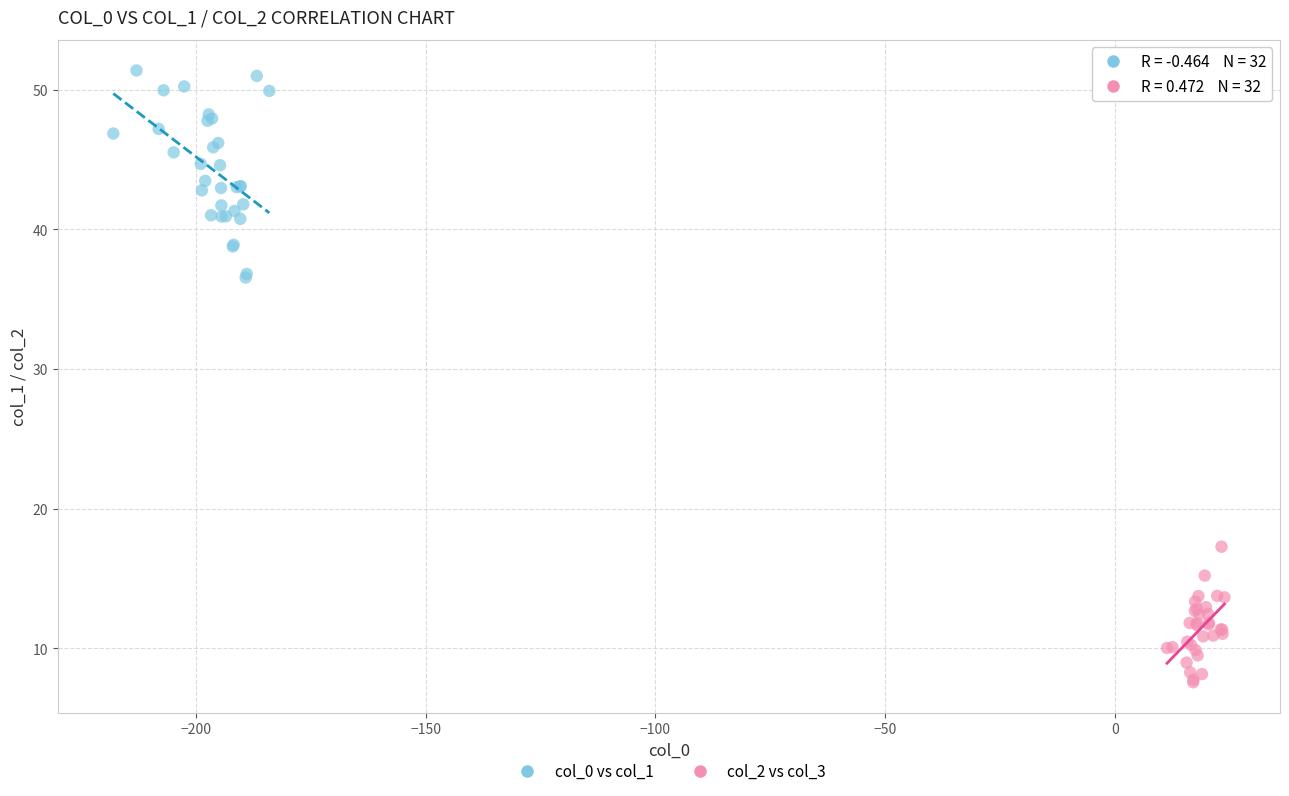

Which series reaches the minimum Y coordinate?

col_2 vs col_3